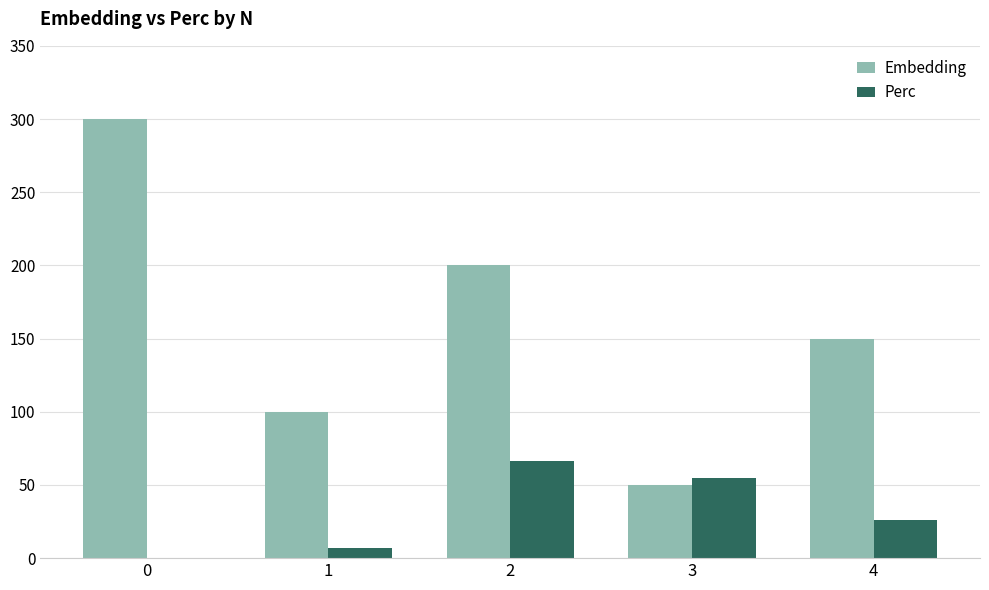

Which series has the largest total across all categories?

Embedding